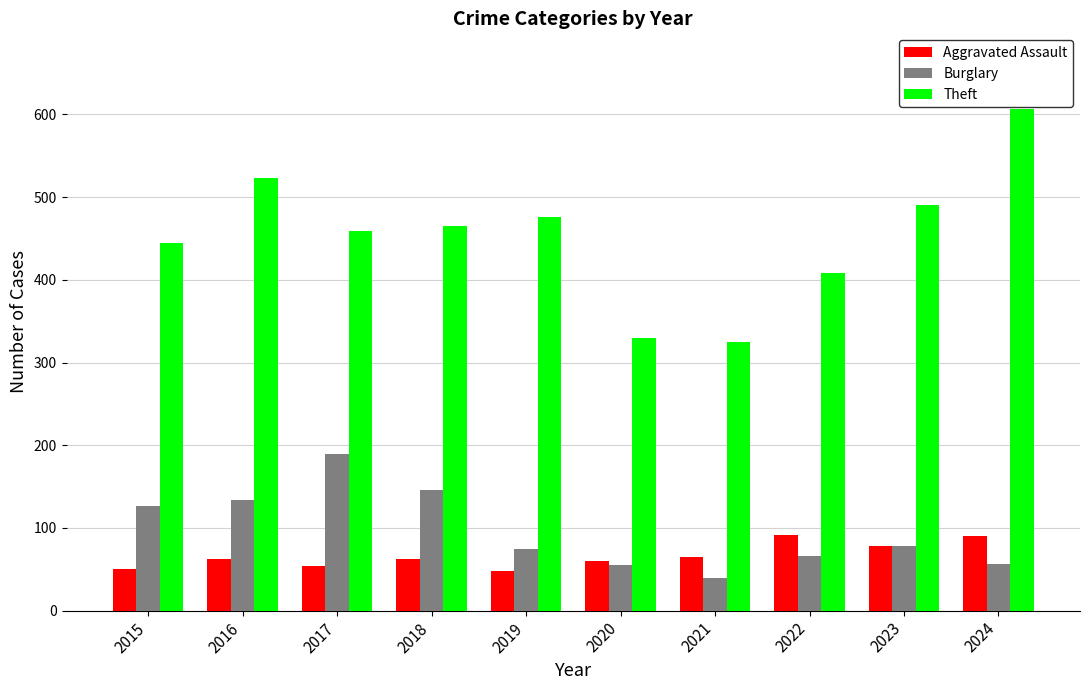

Which series has the widest spread of values?

Theft